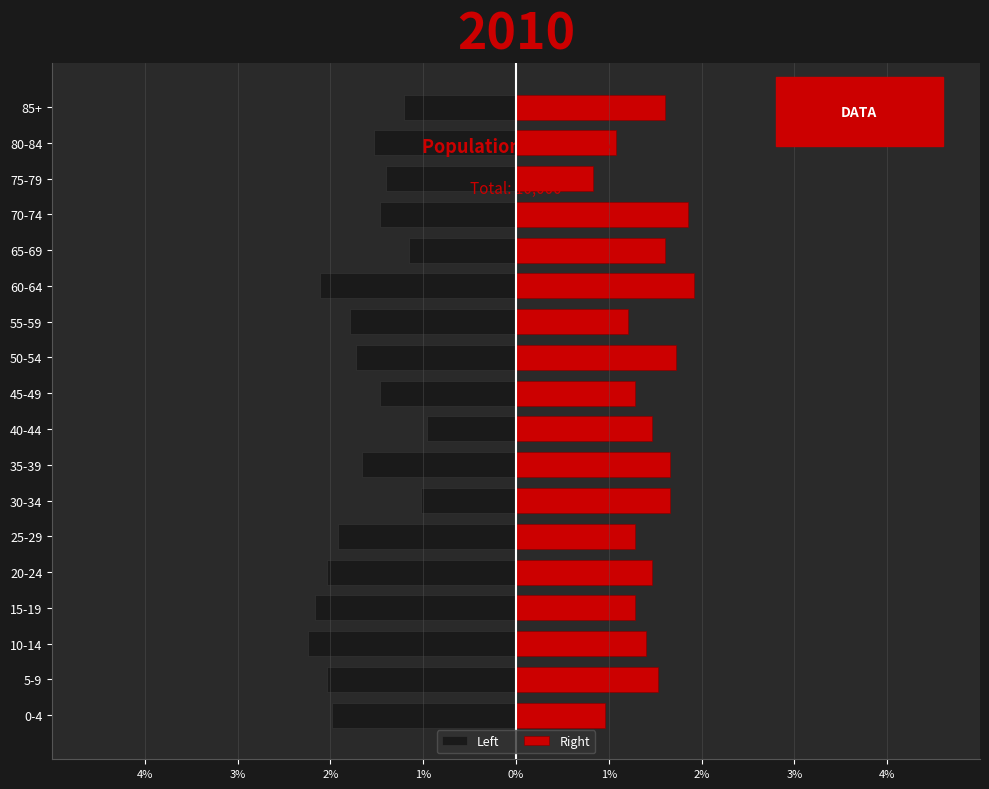

List the series in order of their peak value, lowest first.

Left, Right